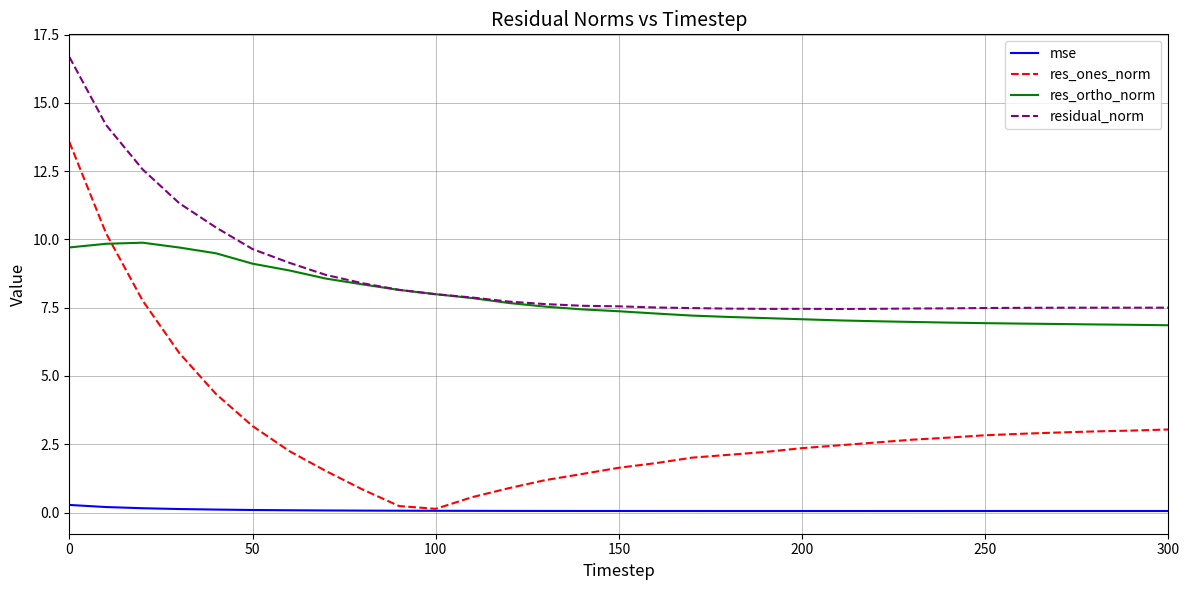

Which series has the largest range (max minus min)?

res_ones_norm